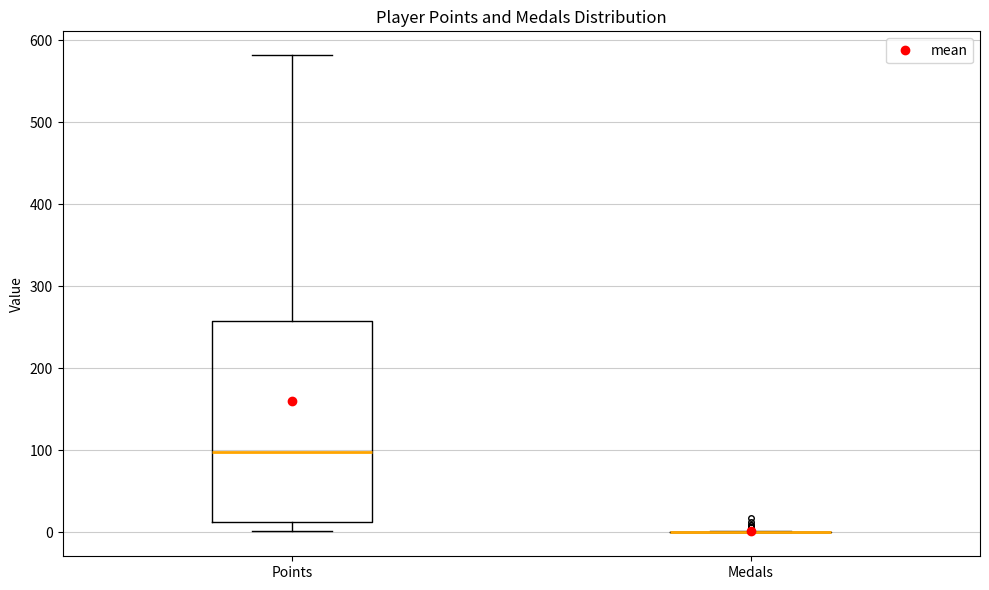

Where does the median line of the box for Points sit on the y-axis? The values are not printed on the chart, so give them approximately, as read against the axis.

100